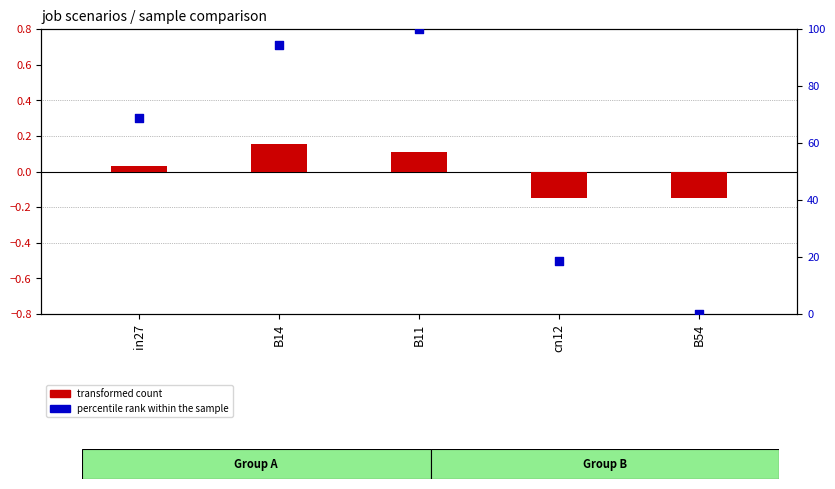

What are all the series names shown in the legend?

transformed count, percentile rank within the sample